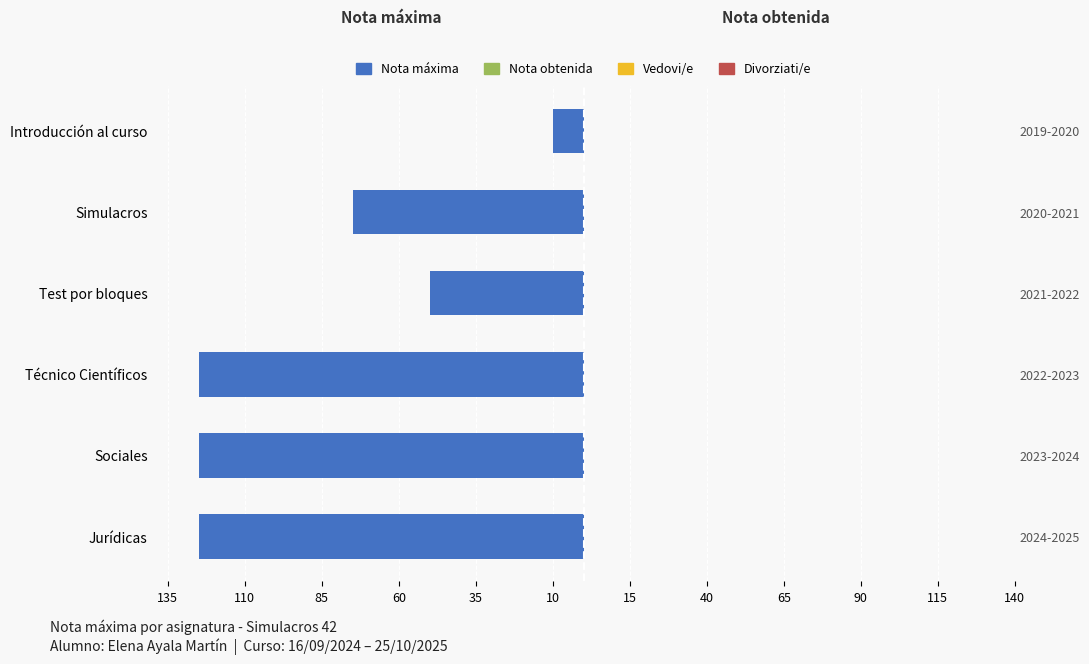

How many Nota máxima values are between -125 and -50?

5